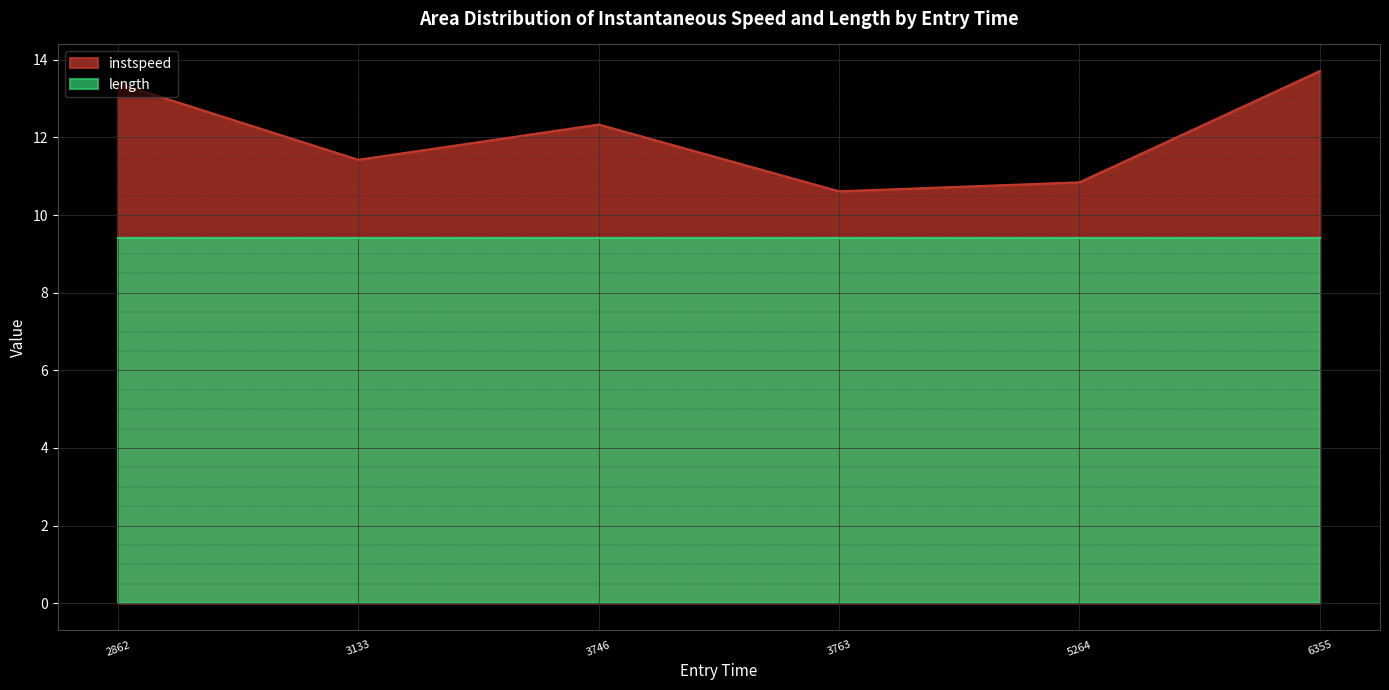

What is the lowest value of the length series?

9.4